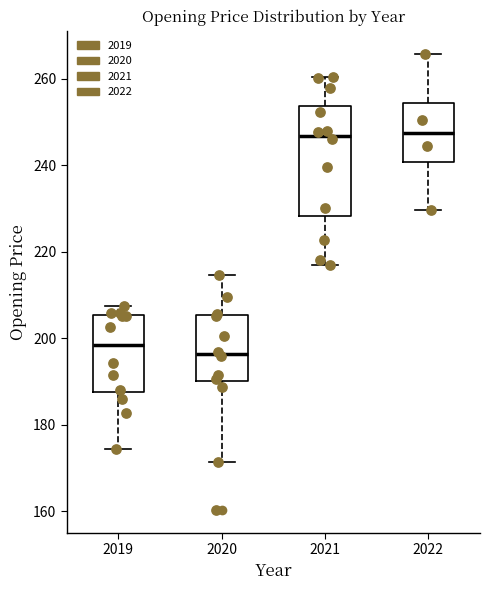

Reading left to right, read every box against the y-axis: the position of its median line, the range the box covers, and the ends of its whiskers. The values are not printed on the chart, so give them approximately, as read against the axis.

2019: median 198, box 188 to 206, whiskers 174 to 208
2020: median 196, box 190 to 206, whiskers 172 to 214
2021: median 246, box 228 to 254, whiskers 218 to 260
2022: median 248, box 240 to 254, whiskers 230 to 266